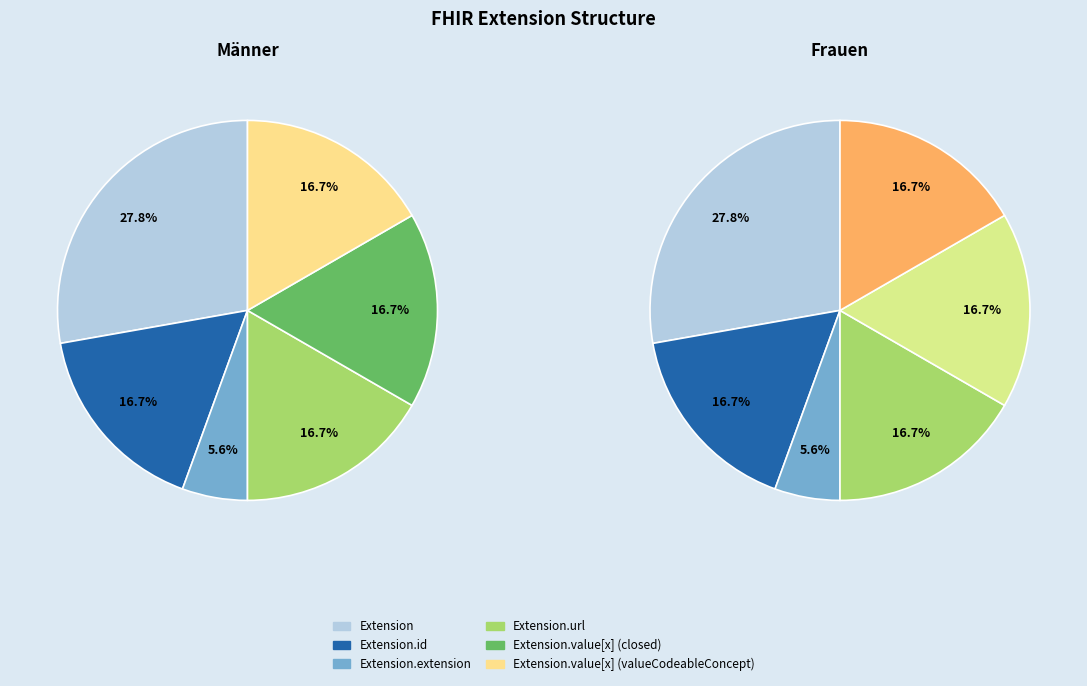

How many slices are in this pie chart?

6